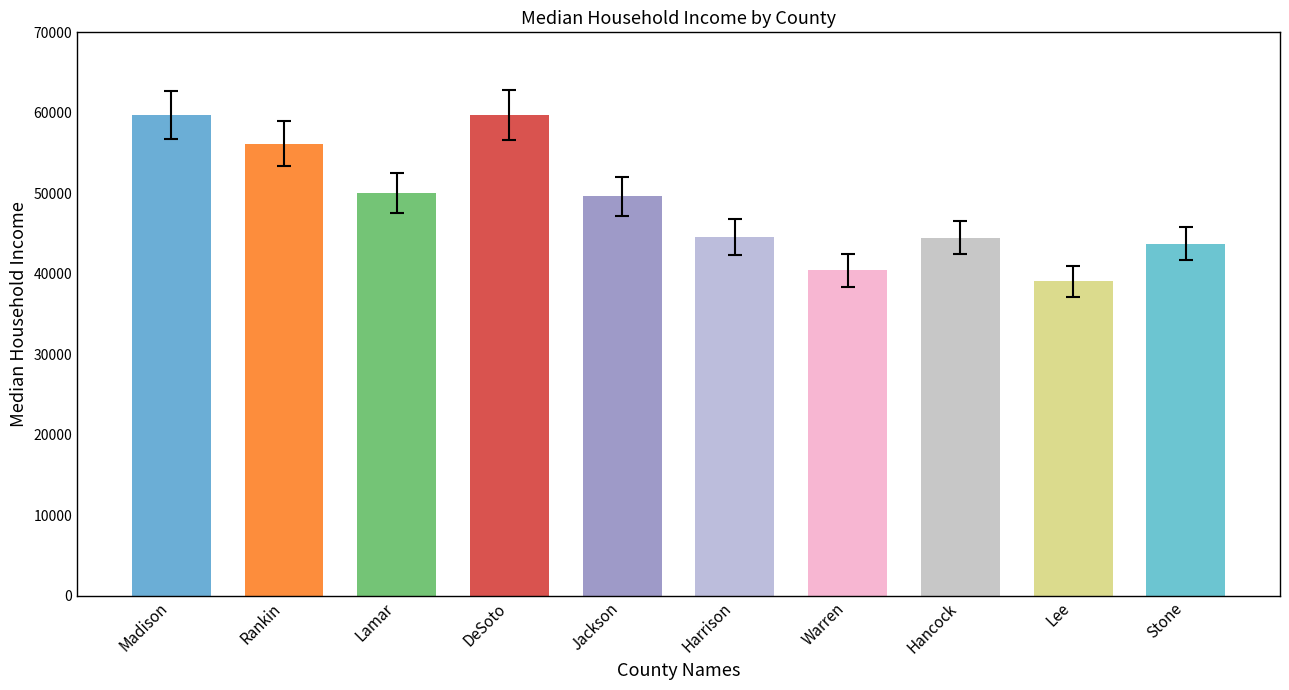

What position from the right is Lee?

2